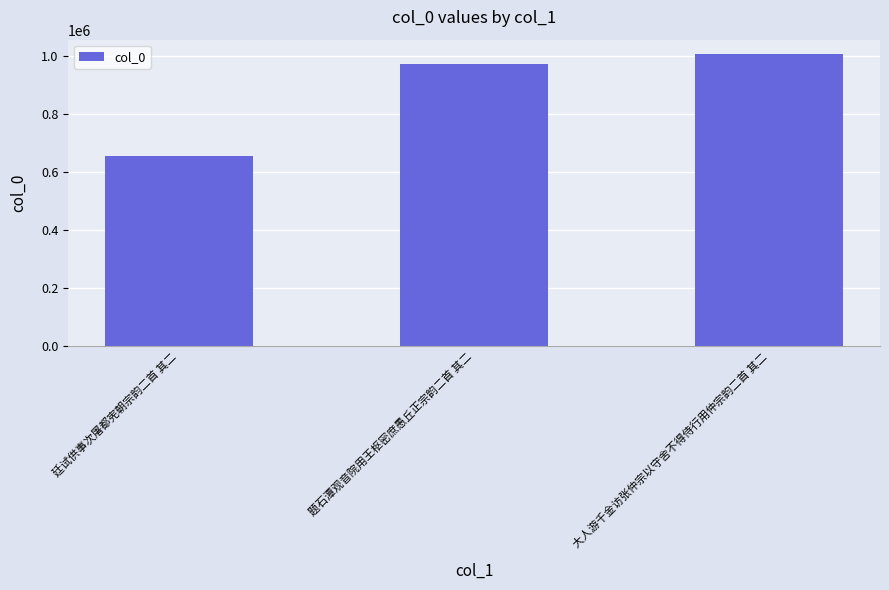

What value does the data have at 题石潭观音院用王枢密庶愚丘正宗韵二首 其二?

972003